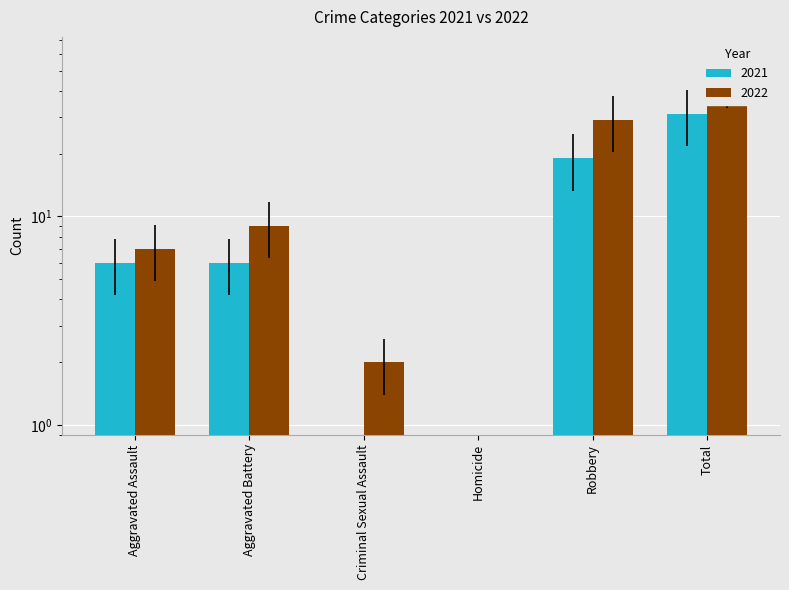

Which series changed the most between Criminal Sexual Assault and Robbery?

2022